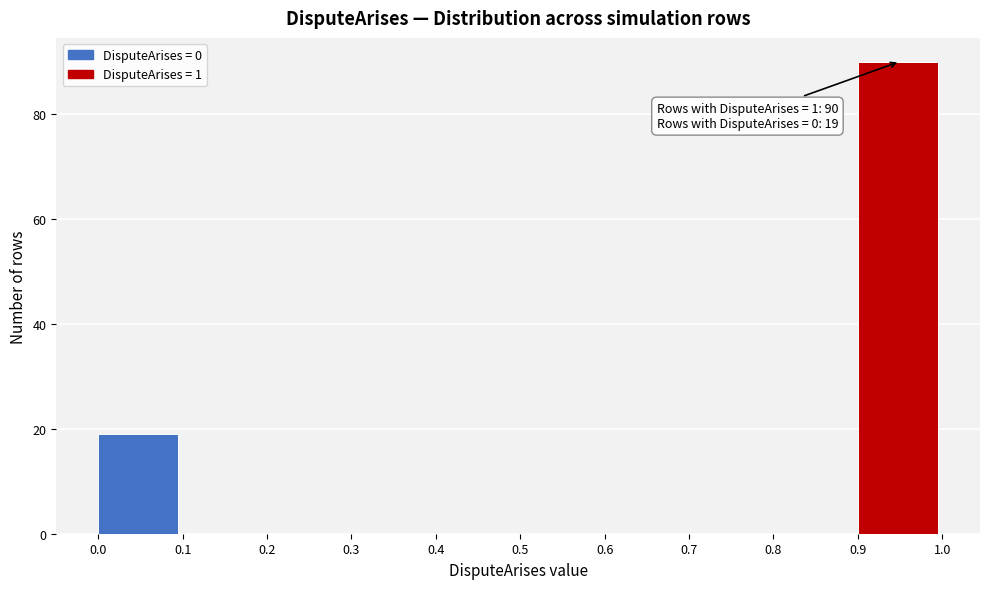

Over which range of the x-axis is the bar tallest?

0.9 to 1.0